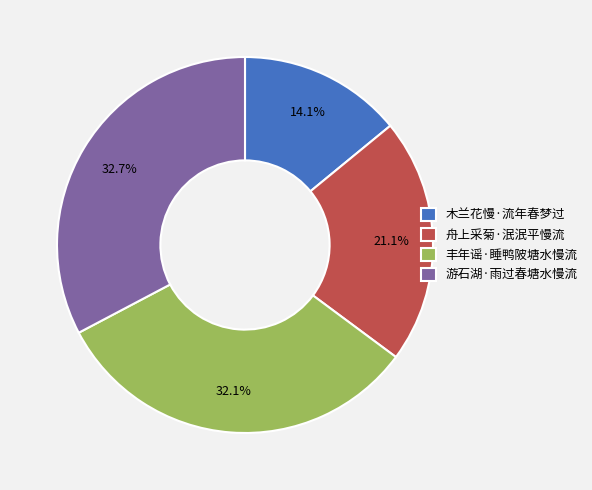

To the nearest percent, what portion does 舟上采菊·泯泯平慢流 represent?

21%